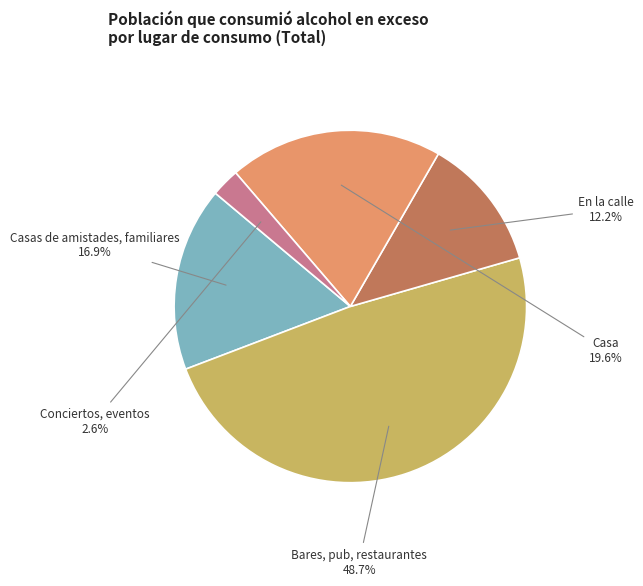

What percentage is the Conciertos, eventos slice, to the nearest percent?

3%